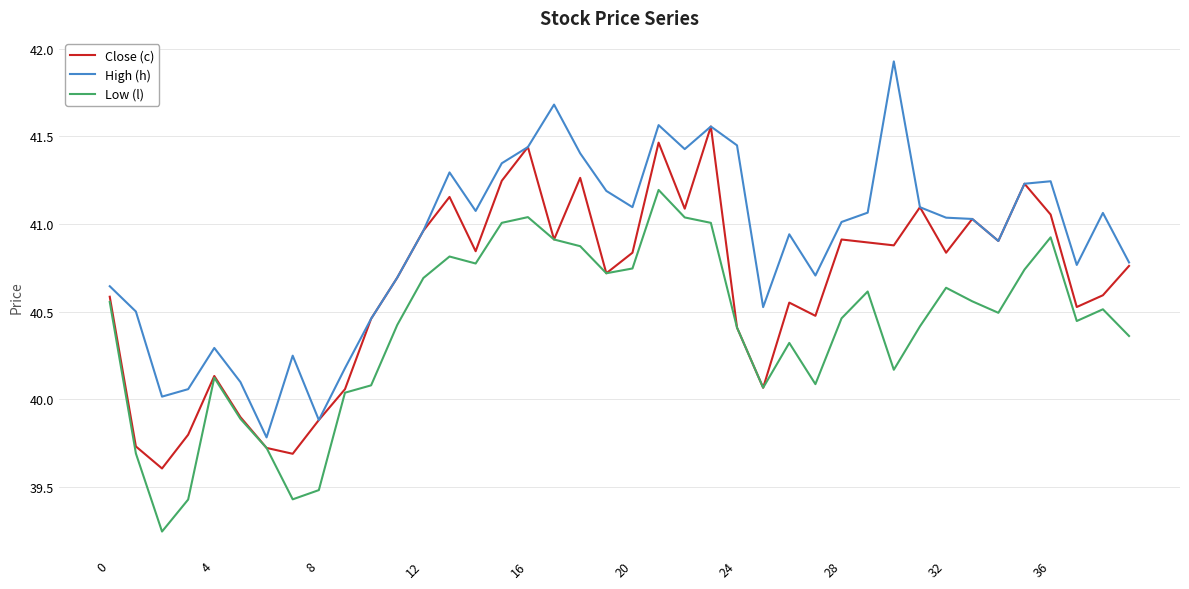

Which series has the largest total across all categories?

High (h)